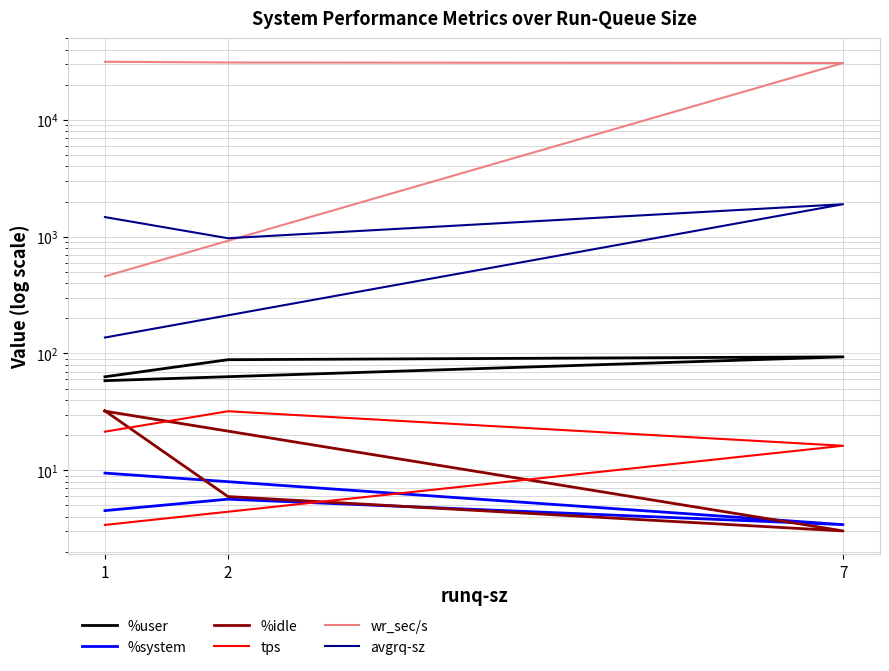

Reading left to right, list all the values displayed in this chart.

%user: 63.1	88.4	93.5	58.5
%system: 4.5	5.7	3.4	9.4
%idle: 32.3	6.0	3.0	32.1
tps: 21.4	32.0	16.2	3.4
wr_sec/s: 31512.0	31054.4	30747.2	457.6
avgrq-sz: 1472.5	970.5	1898.0	136.9